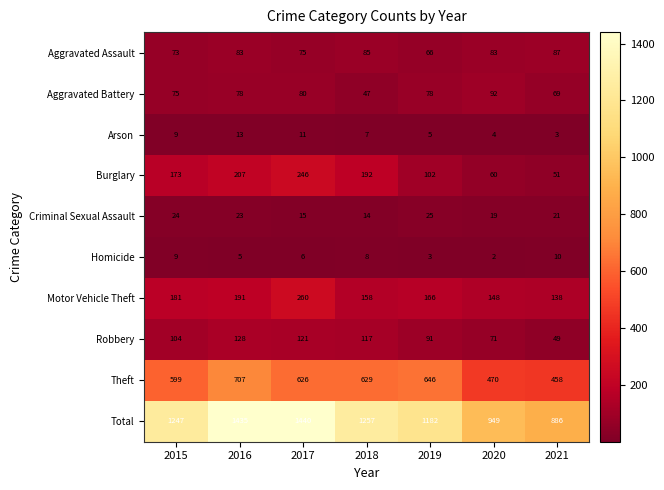

Which series has the widest spread of values?

Total